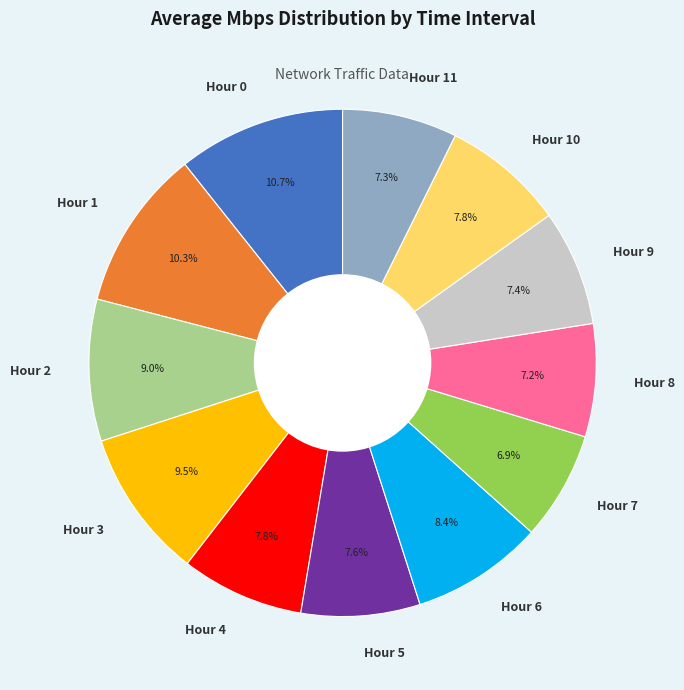

To the nearest percent, what percentage of the pie is Hour 0?

11%